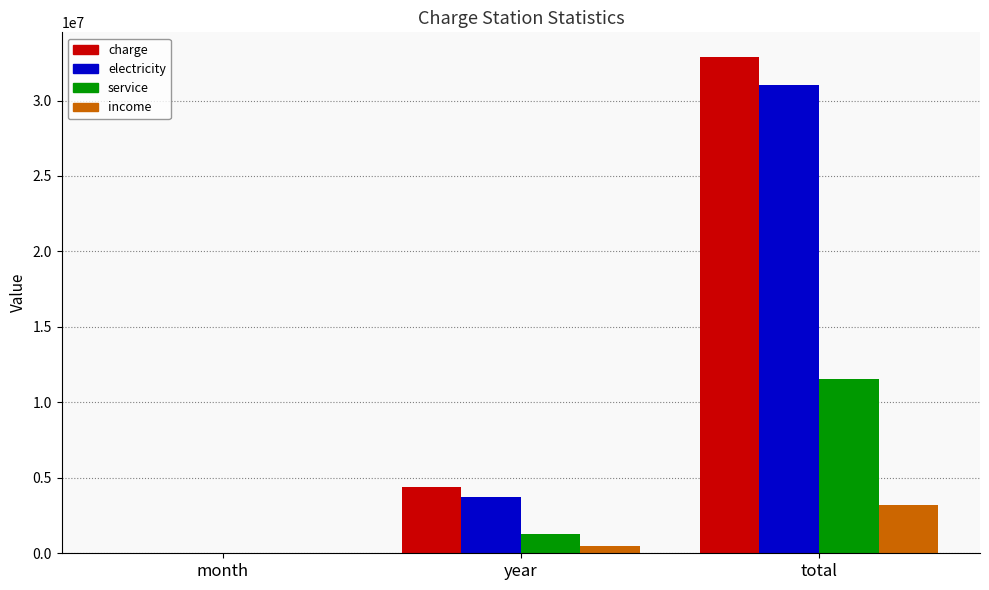

What is the sum of the service values at month and total?

11574372.9